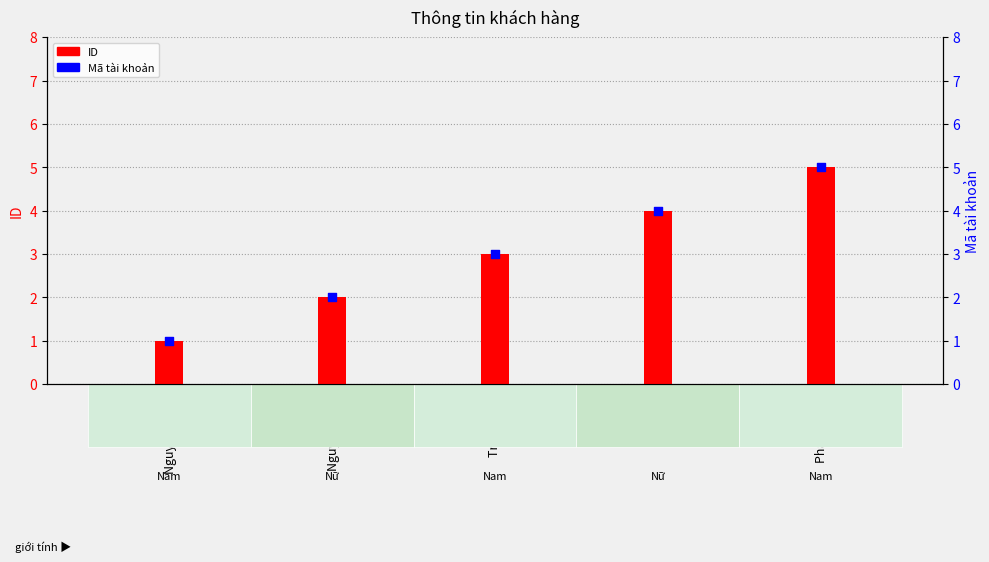

What are all the series names shown in the legend?

ID, Mã tài khoản